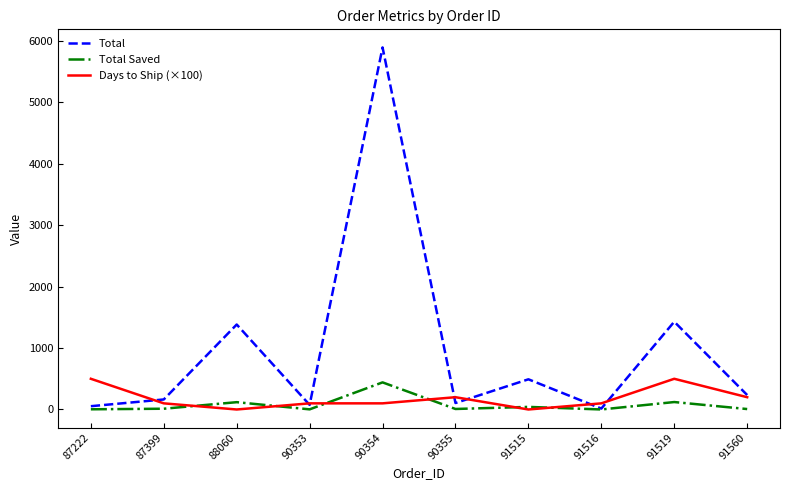

At which category is the sum across all series the highest?

90354